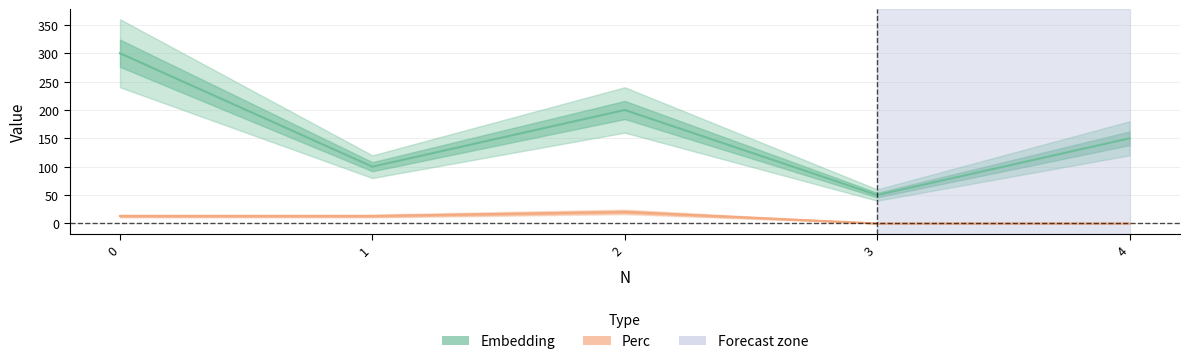

In Perc, how many points are higher than both neighbors (excluding endpoints)?

1